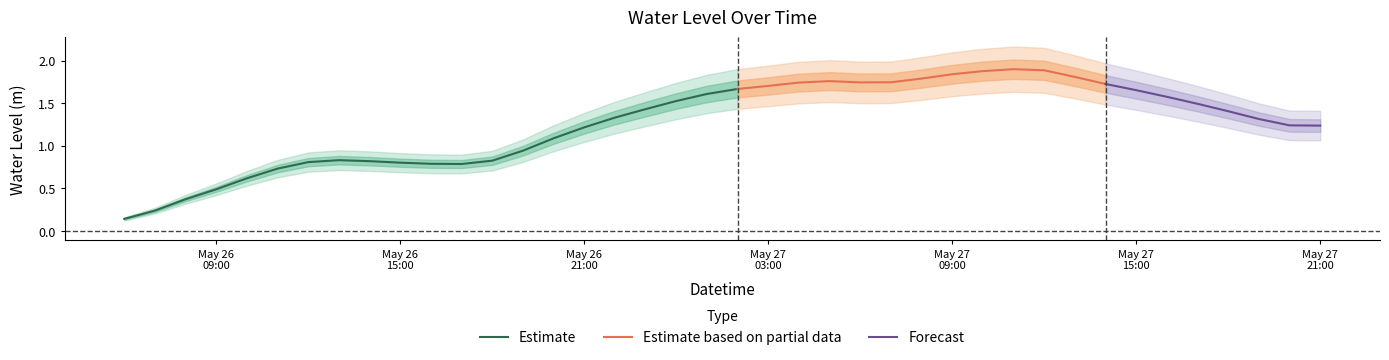

What is the change in value from 2024-05-27 04:00:00 to 2024-05-27 20:00:00?

-0.5